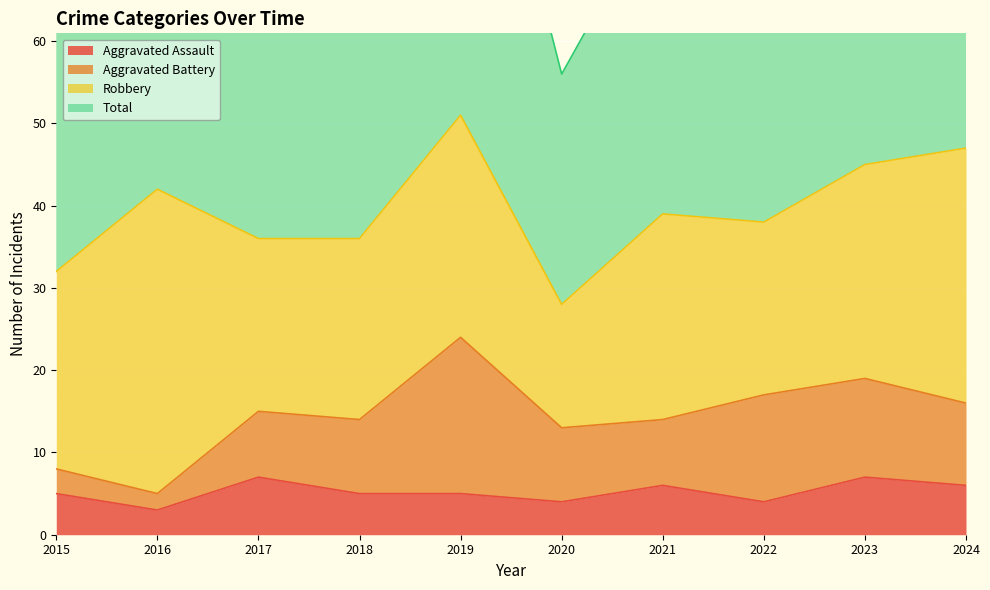

Is the value of Total at 2023 greater than the value of Aggravated Assault at 2020?

Yes